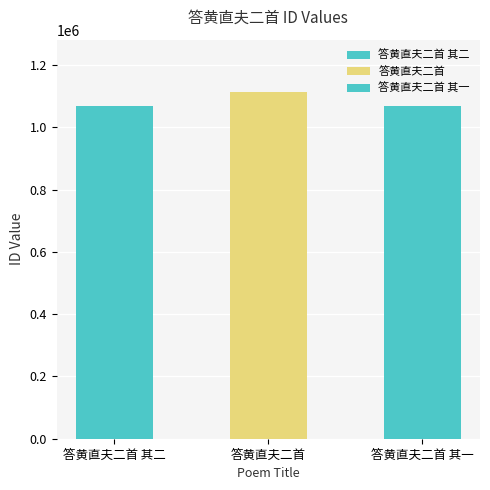

Rank the categories by value from highest to lowest.

答黄直夫二首, 答黄直夫二首 其二, 答黄直夫二首 其一